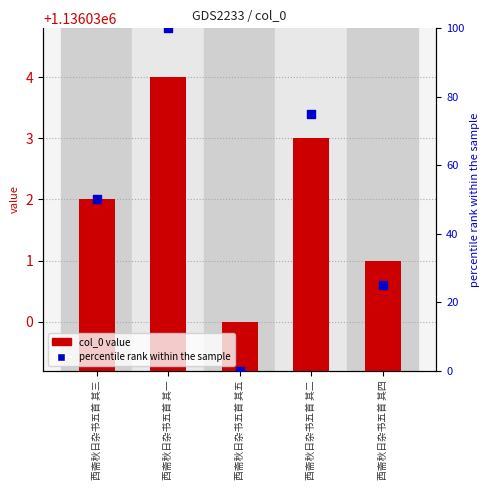

Which series has the largest total across all categories?

col_0 value